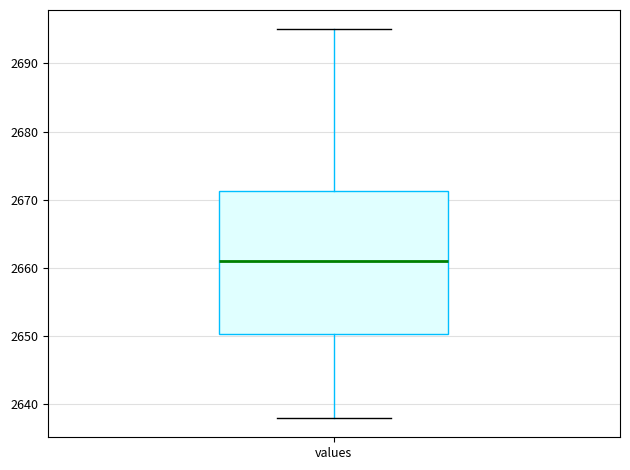

Read this box plot against the y-axis: the position of the median line, the range covered by the box, and the ends of both whiskers. The values are not printed on the chart, so give them approximately, as read against the axis.

median 2661, box 2650 to 2671, whiskers 2638 to 2695